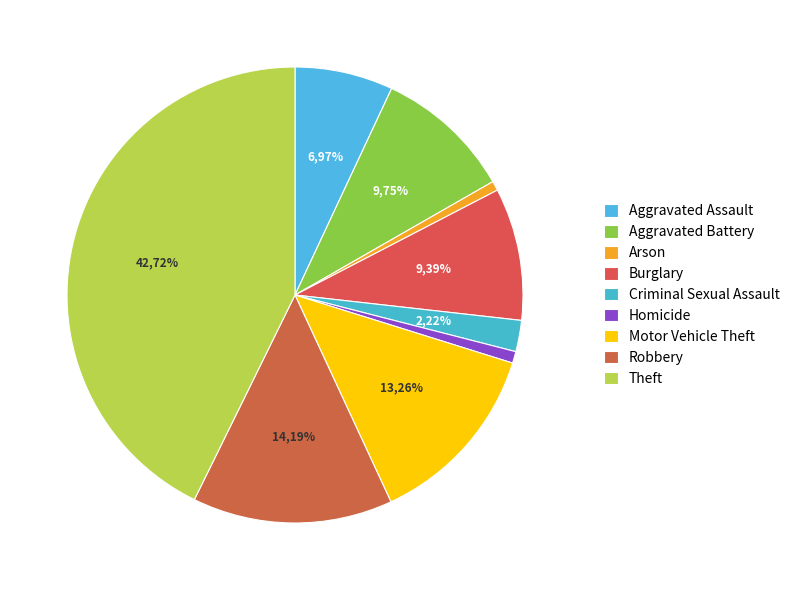

To the nearest percent, what is the average slice percentage?

11%